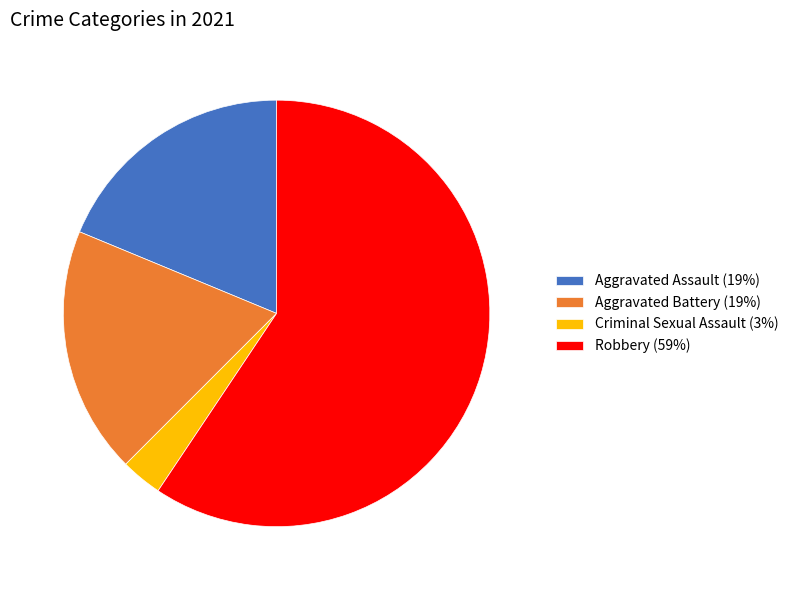

Between Aggravated Assault (19%) and Robbery (59%), which is larger?

Robbery (59%)